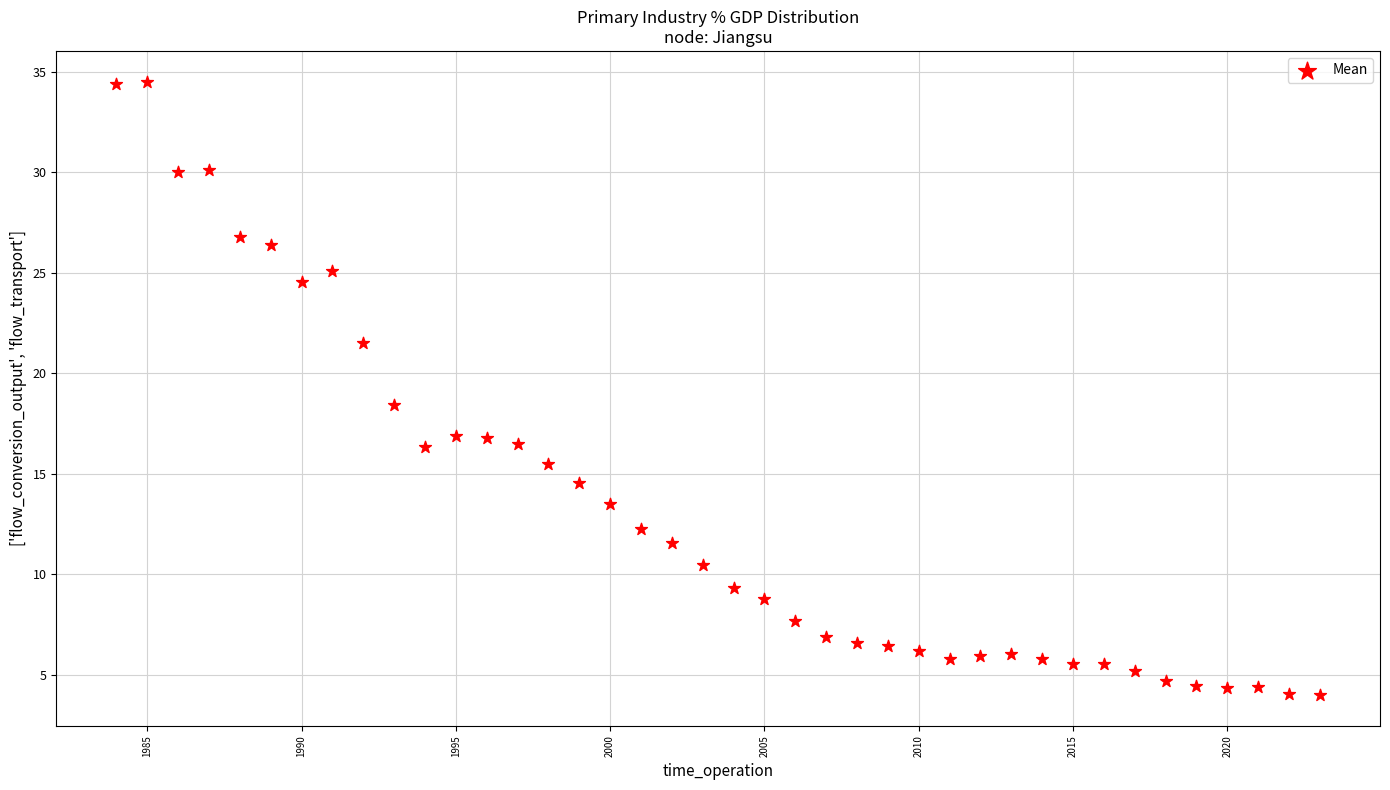

What is the range of X values (max minus min)?

39.0